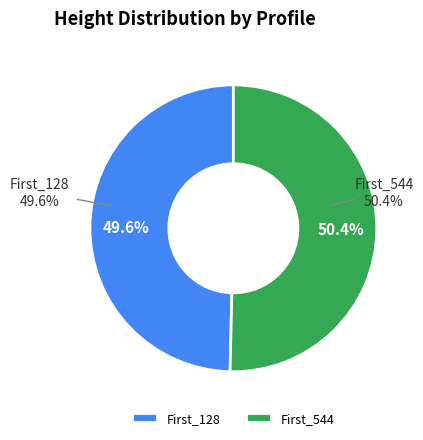

Rank the categories by value from highest to lowest.

First_544, First_128